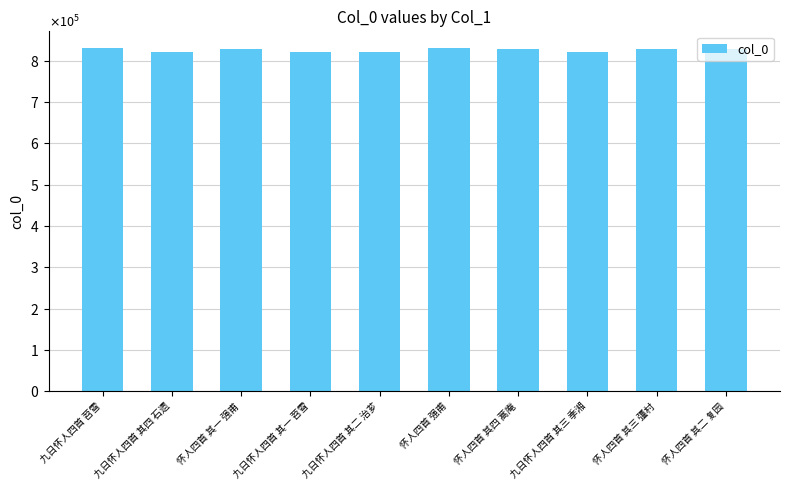

What is the difference between the values at 怀人四首 其三 彊村 and 九日怀人四首 其一 苕雪?

8603